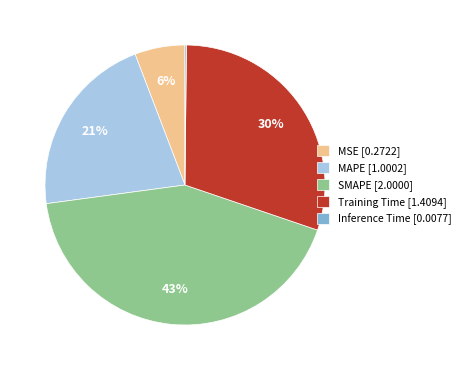

Which slice is the largest?

SMAPE